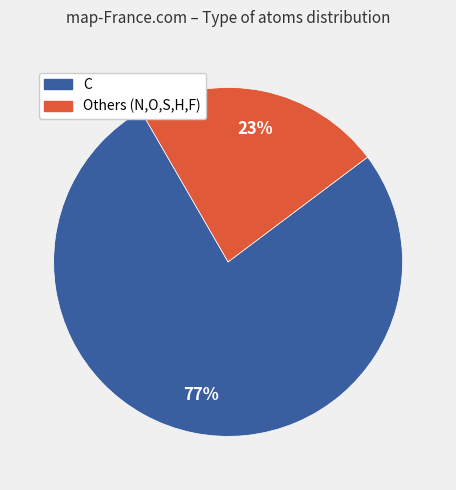

To the nearest percent, what is the difference between the largest and smallest slice percentages?

54%